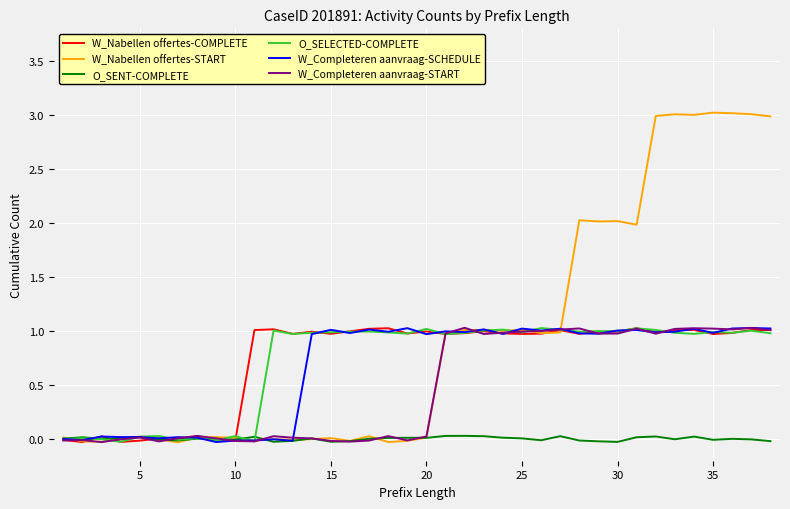

Where is the first local minimum for W_Completeren aanvraag-START?

10